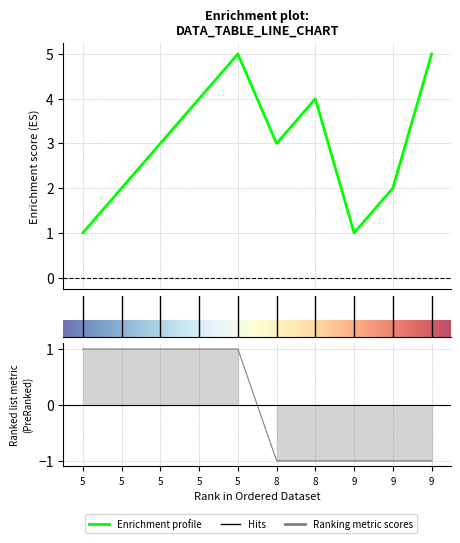

The chart shows a value of 3 at 5. True or false?

False